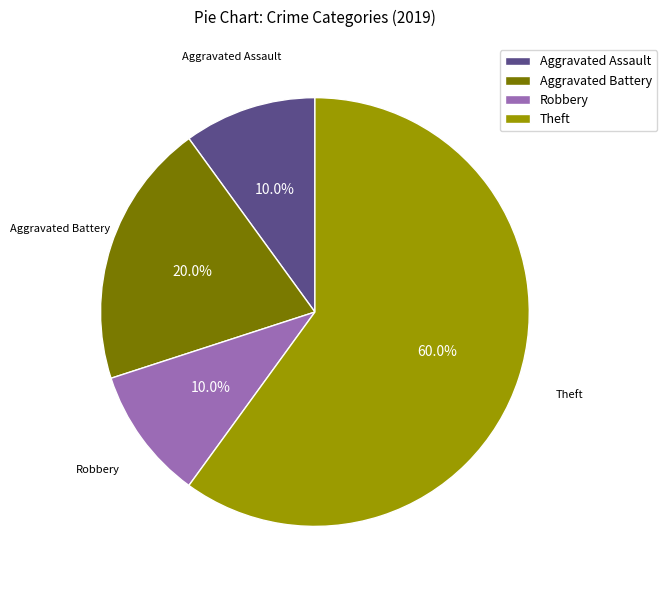

Do Aggravated Assault and Aggravated Battery together represent more than half of the pie?

No